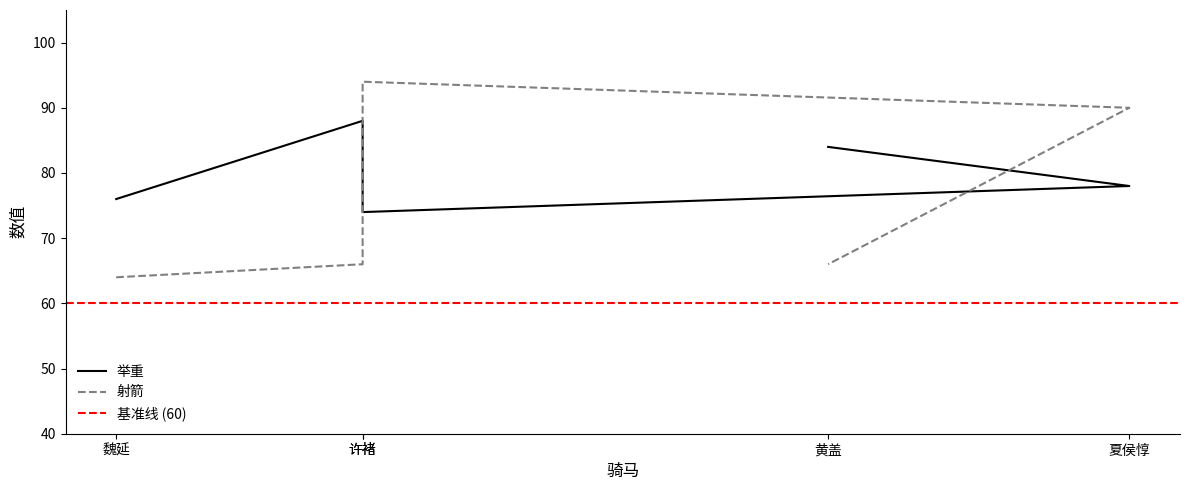

Read the 射箭 value at 许褚, to the nearest 5.

95